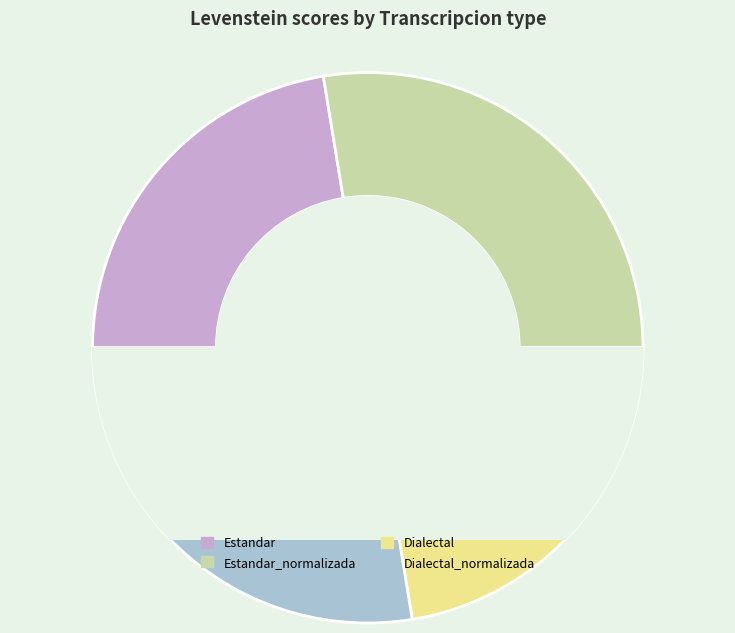

Which slice is the largest?

Estandar_normalizada